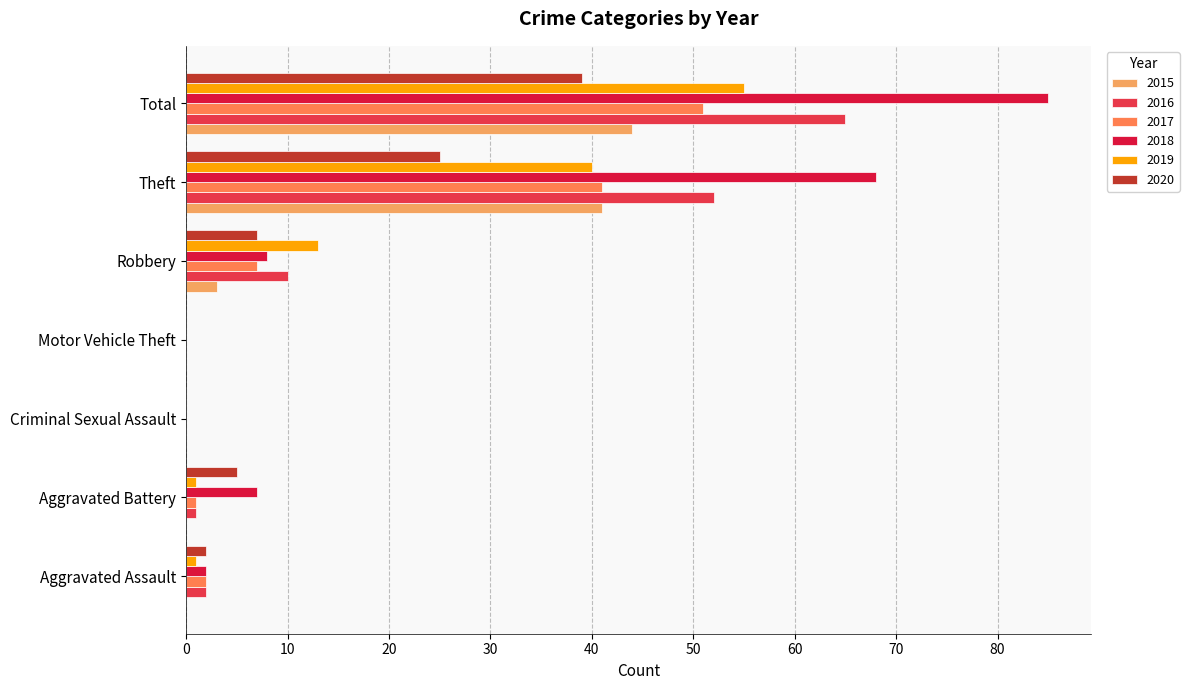

What is the sum of all 2016 values?

130